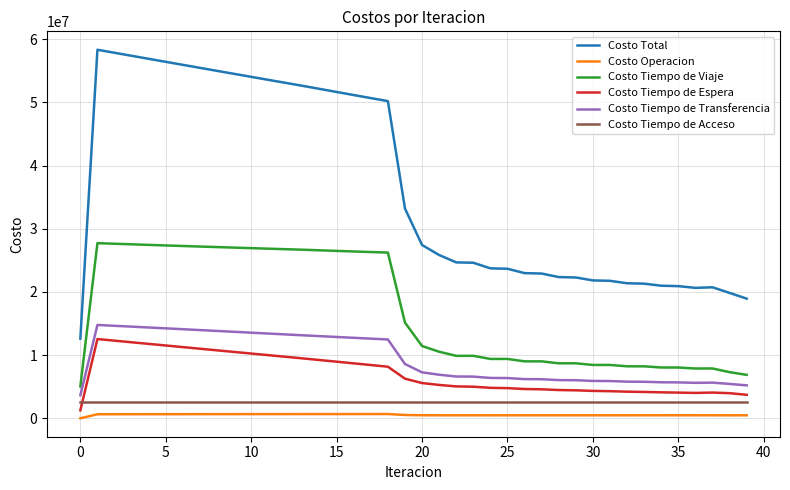

What is the minimum value for Costo Tiempo de Acceso?

2653790.9